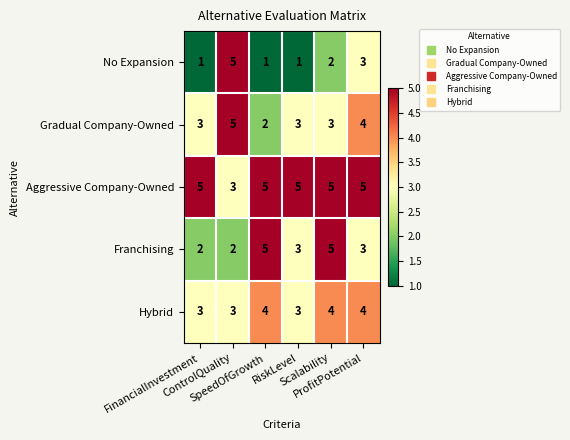

Count the Aggressive Company-Owned values in the range 5 to 6.

5